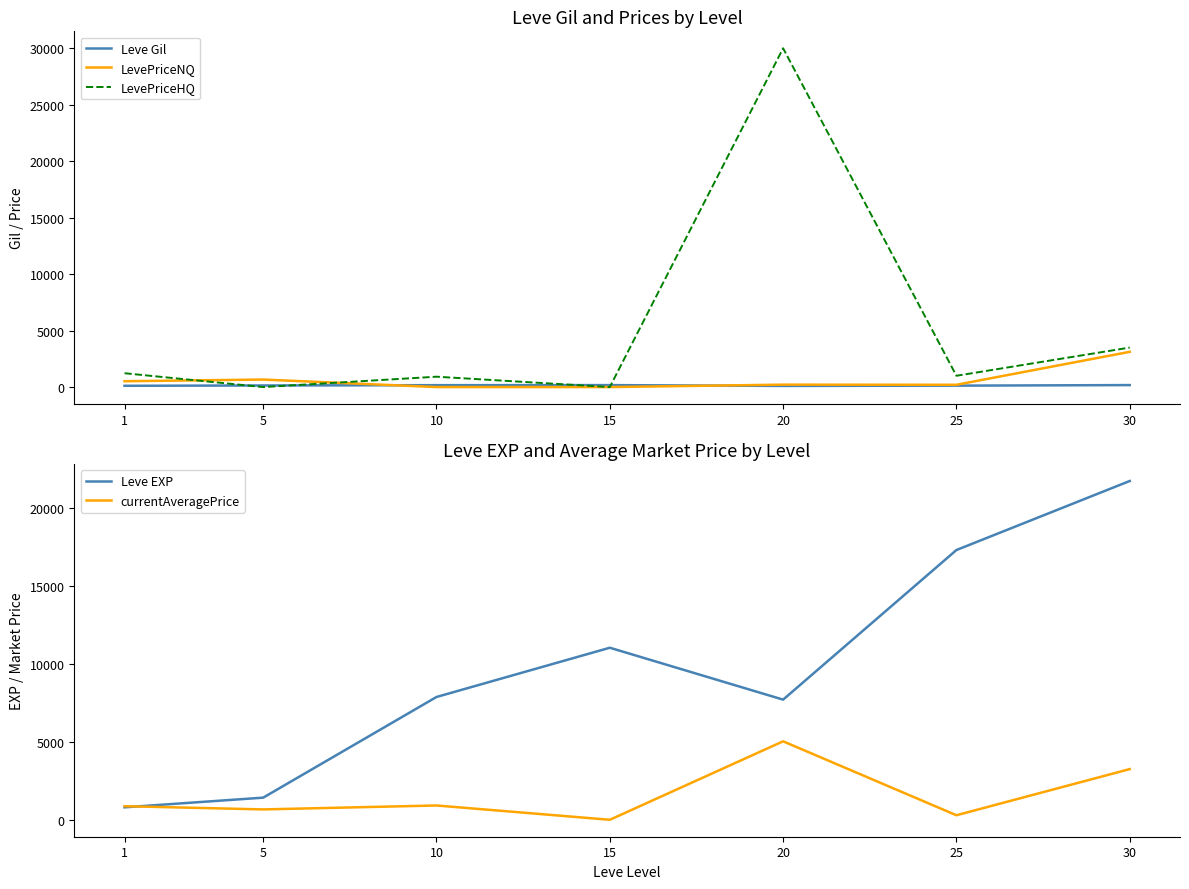

Reading left to right, what are all the values shown in this chart?

Leve Gil: 113.0	140.0	168.0	172.0	101.0	126.0	175.0
LevePriceNQ: 517.0	665.2	0.0	0.0	214.5	202.1	3119.6
LevePriceHQ: 1225.8	0.0	917.6	0.0	29997.0	999.5	3497.2
Leve EXP: 800.0	1420.0	7880.0	11040.0	7710.0	17310.0	21740.0
currentAveragePrice: 871.4	665.2	917.6	0.0	5035.2	290.7	3252.9